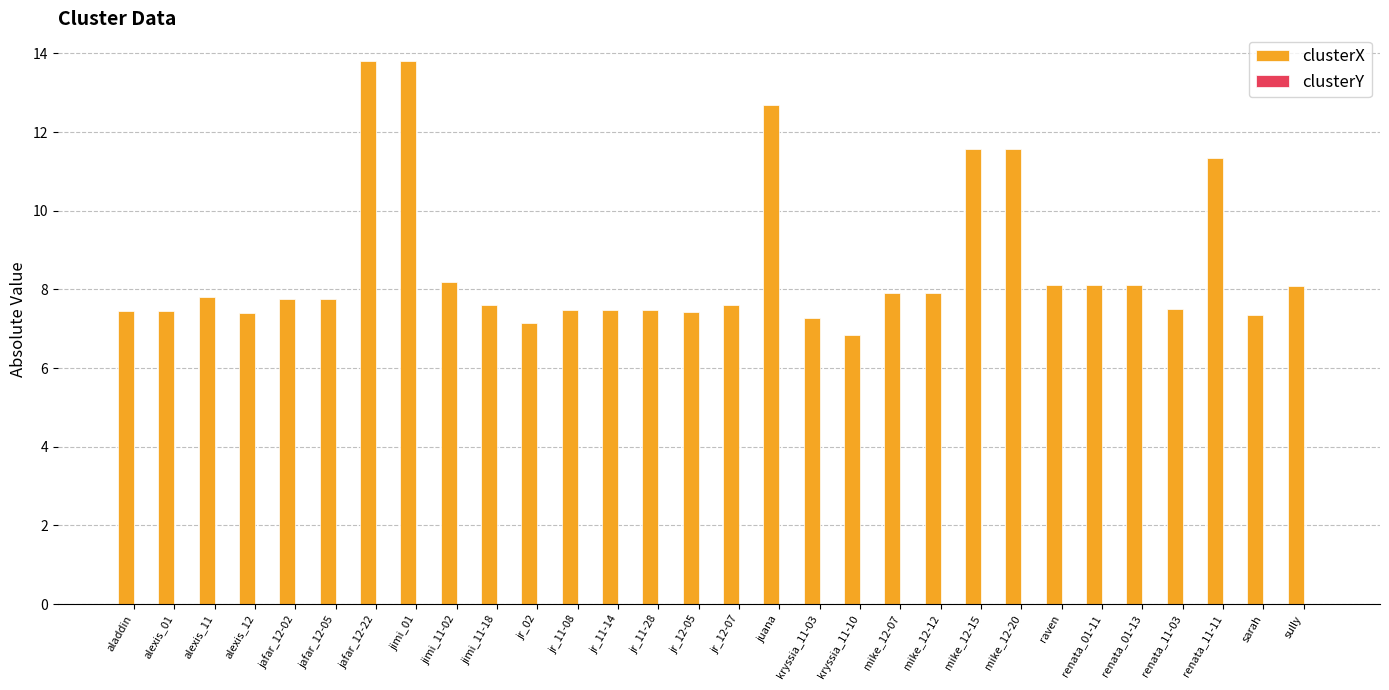

Which series changed the most between jafar_12-02 and mike_12-20?

clusterX